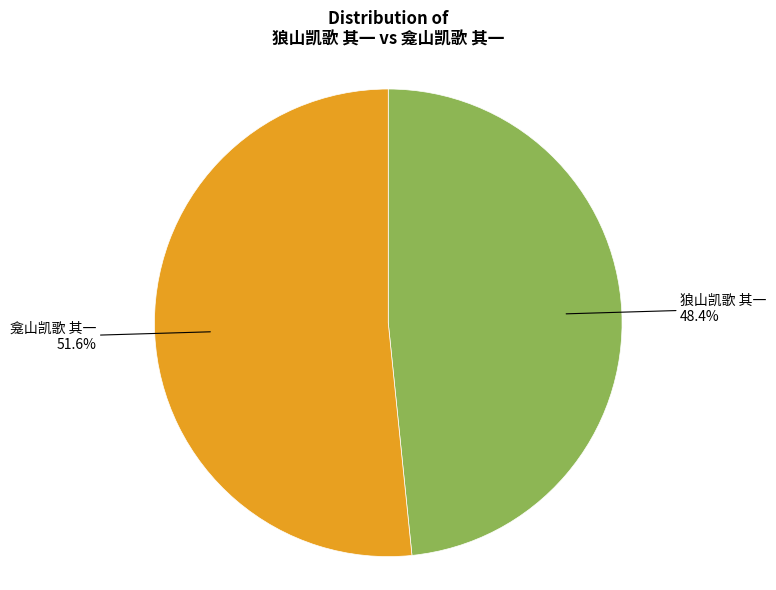

Does any single category account for the majority?

Yes